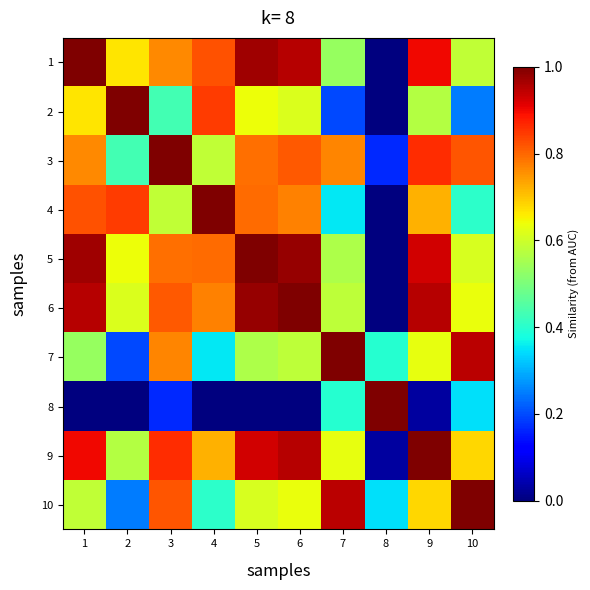

Reading right to left, extract all data points from this chart.

1: 10=0.6	9=0.9	8=0.0	7=0.5	6=0.9	5=1.0	4=0.8	3=0.8	2=0.7	1=1.0
2: 10=0.2	9=0.6	8=0.0	7=0.2	6=0.6	5=0.6	4=0.8	3=0.4	2=1.0	1=0.7
3: 10=0.8	9=0.9	8=0.2	7=0.8	6=0.8	5=0.8	4=0.6	3=1.0	2=0.4	1=0.8
4: 10=0.4	9=0.7	8=0.0	7=0.4	6=0.8	5=0.8	4=1.0	3=0.6	2=0.8	1=0.8
5: 10=0.6	9=0.9	8=0.0	7=0.6	6=1.0	5=1.0	4=0.8	3=0.8	2=0.6	1=1.0
6: 10=0.6	9=1.0	8=0.0	7=0.6	6=1.0	5=1.0	4=0.8	3=0.8	2=0.6	1=0.9
7: 10=0.9	9=0.6	8=0.4	7=1.0	6=0.6	5=0.6	4=0.4	3=0.8	2=0.2	1=0.5
8: 10=0.3	9=0.0	8=1.0	7=0.4	6=0.0	5=0.0	4=0.0	3=0.2	2=0.0	1=0.0
9: 10=0.7	9=1.0	8=0.0	7=0.6	6=1.0	5=0.9	4=0.7	3=0.9	2=0.6	1=0.9
10: 10=1.0	9=0.7	8=0.3	7=0.9	6=0.6	5=0.6	4=0.4	3=0.8	2=0.2	1=0.6